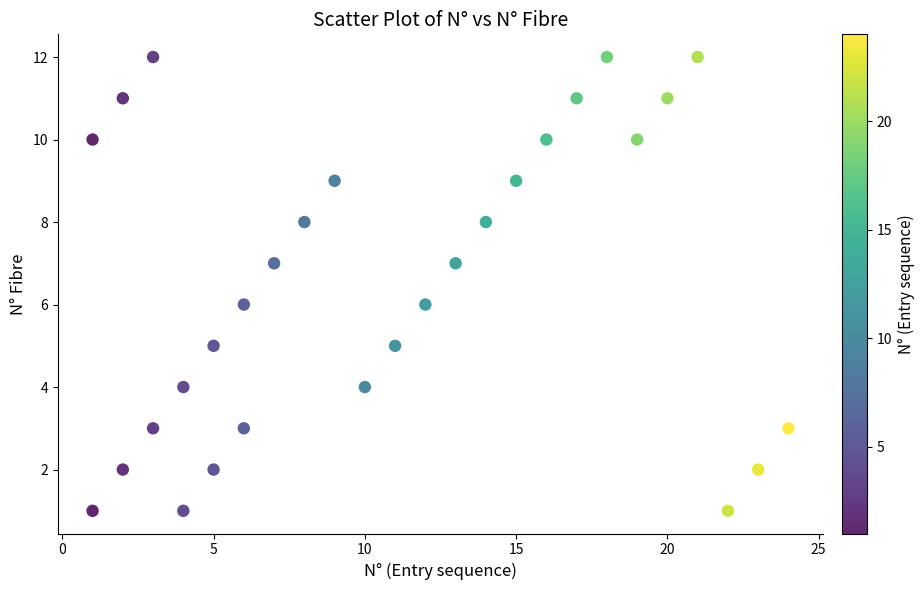

What is the range of X values (max minus min)?

23